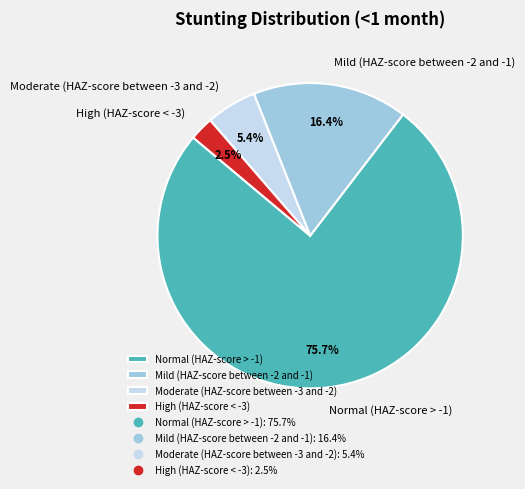

How many slices are in this pie chart?

4